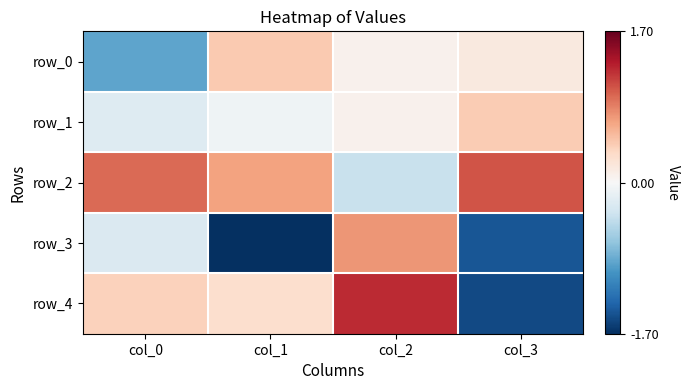

Which series has the largest range (max minus min)?

row_4